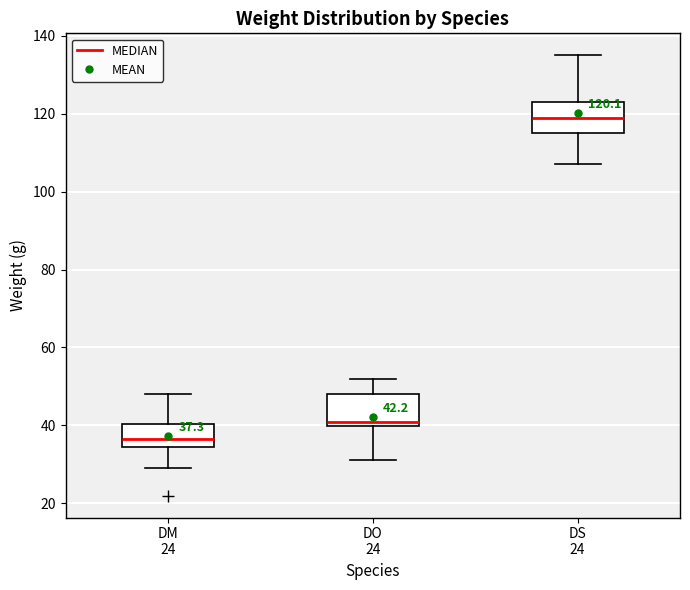

Which box has the highest median line?

DS 24